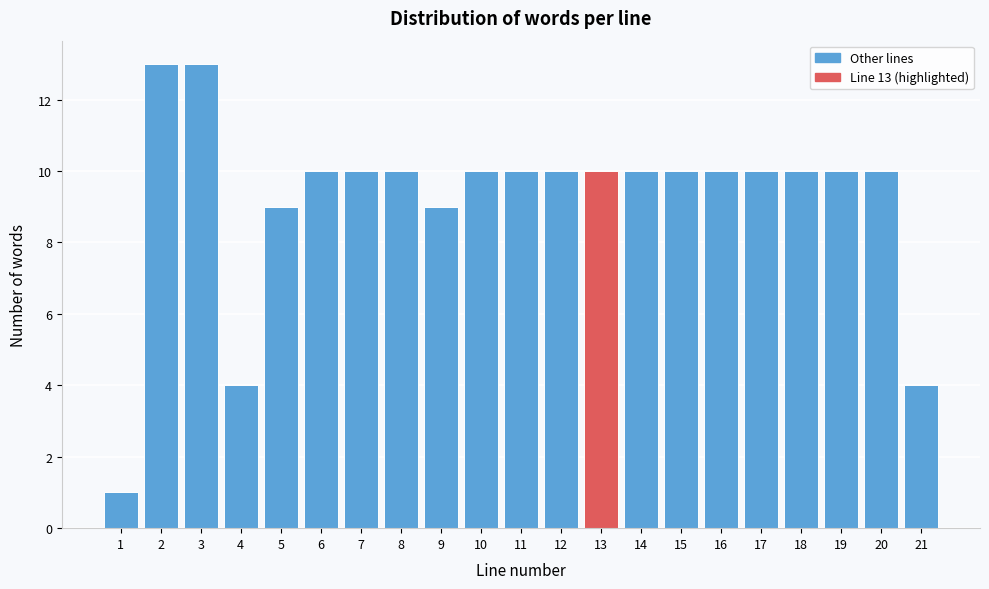

Reading left to right, what are all the values shown in this chart?

1	13	13	4	9	10	10	10	9	10	10	10	10	10	10	10	10	10	10	10	4